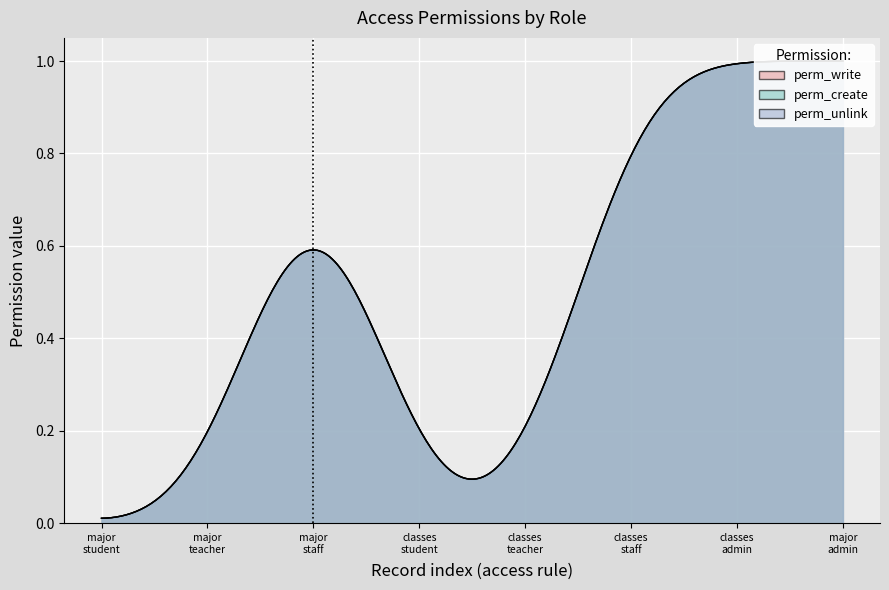

Is it true that perm_write equals 0 at access_classes_teacher?

True